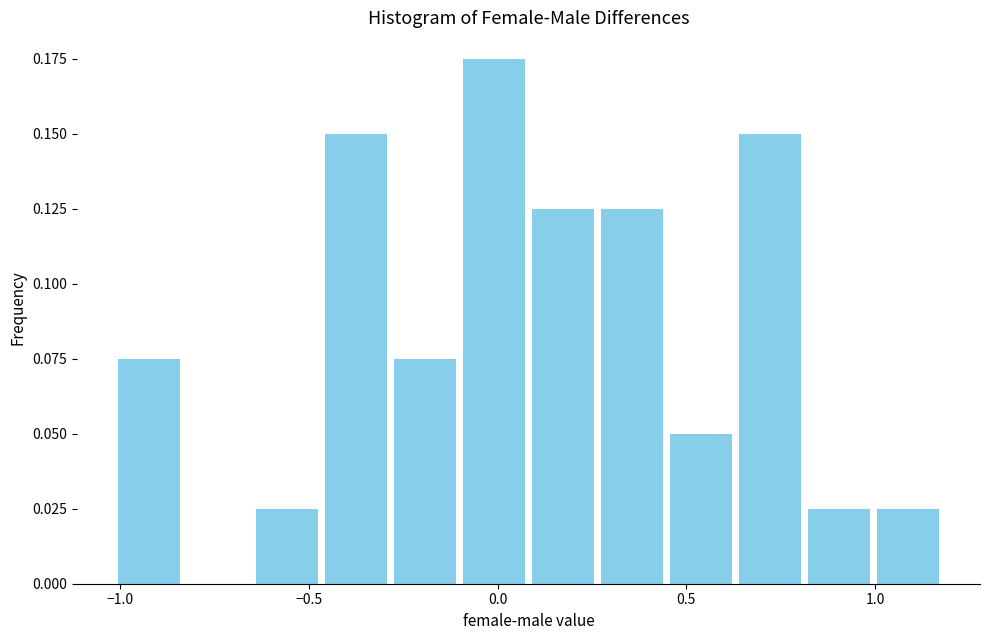

Read against the x-axis, roughly where is the centre of the tallest bar?

0.00